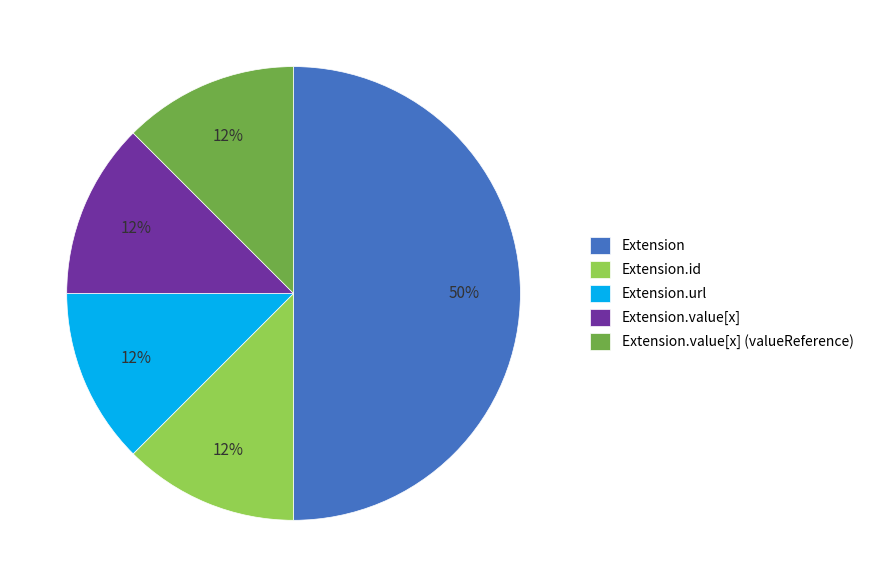

Is the sum of Extension and Extension.value[x] greater than half?

Yes